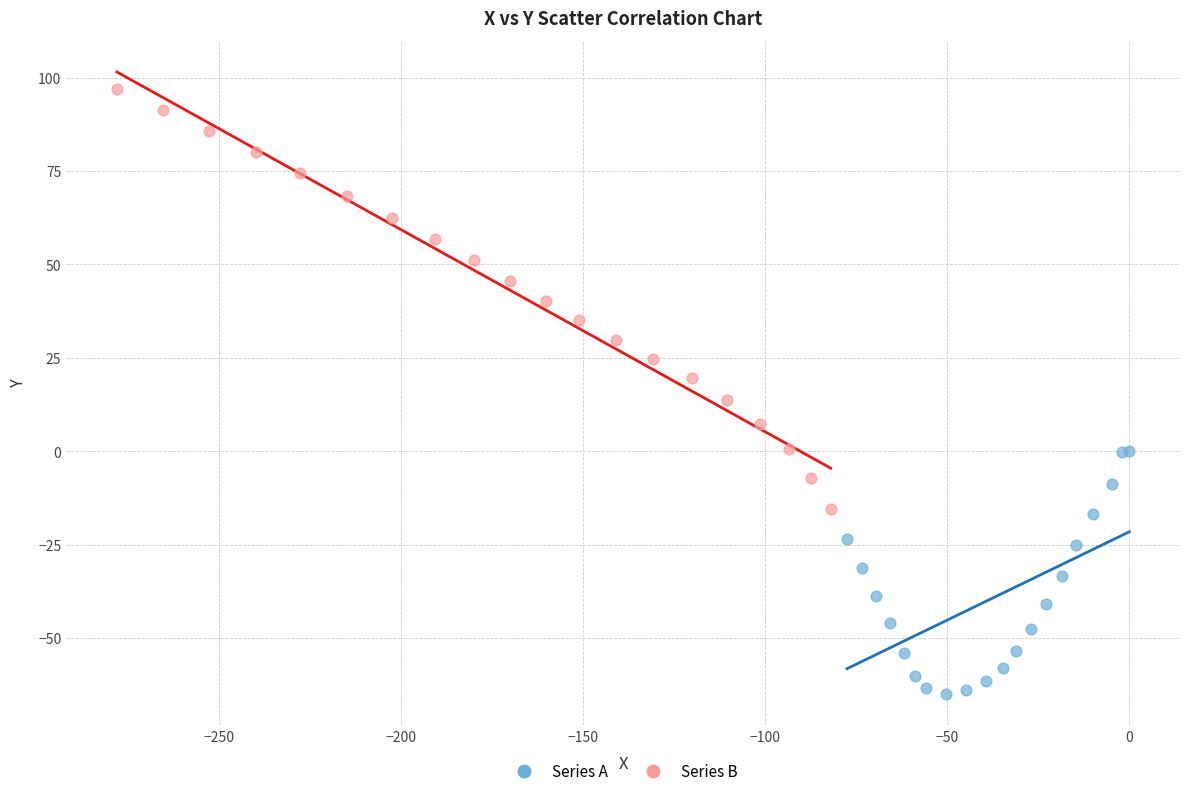

Which series contains the lowest Y value?

Series A